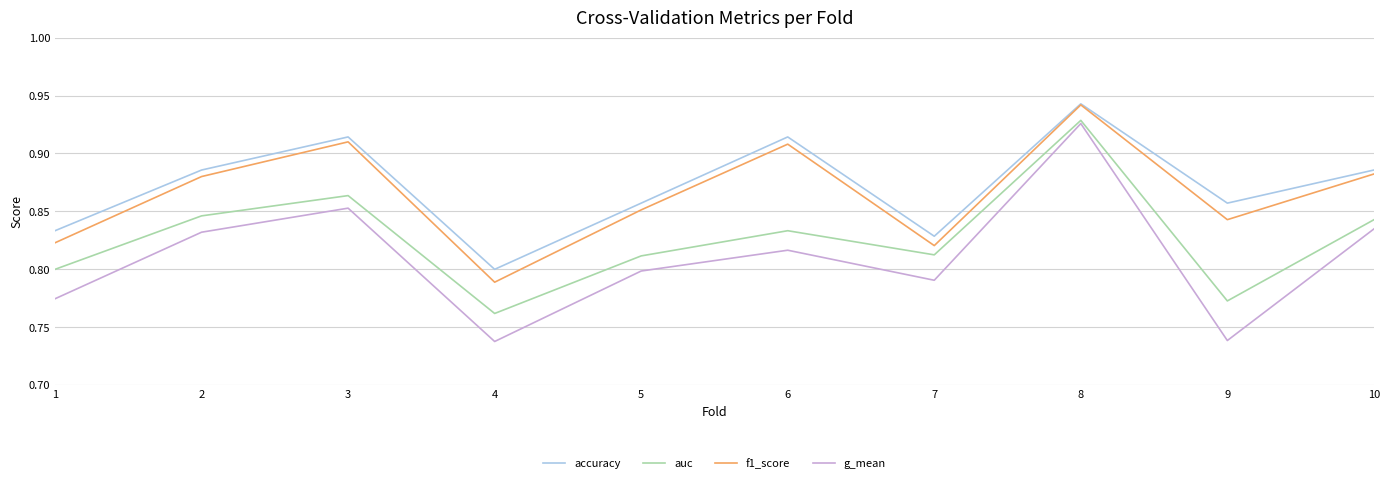

True or false: g_mean and f1_score cross at least once.

False